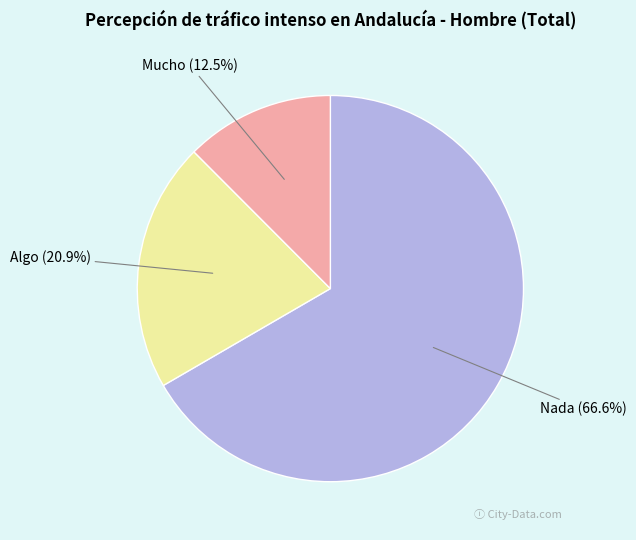

What portion of the pie excludes Algo?

79.1%